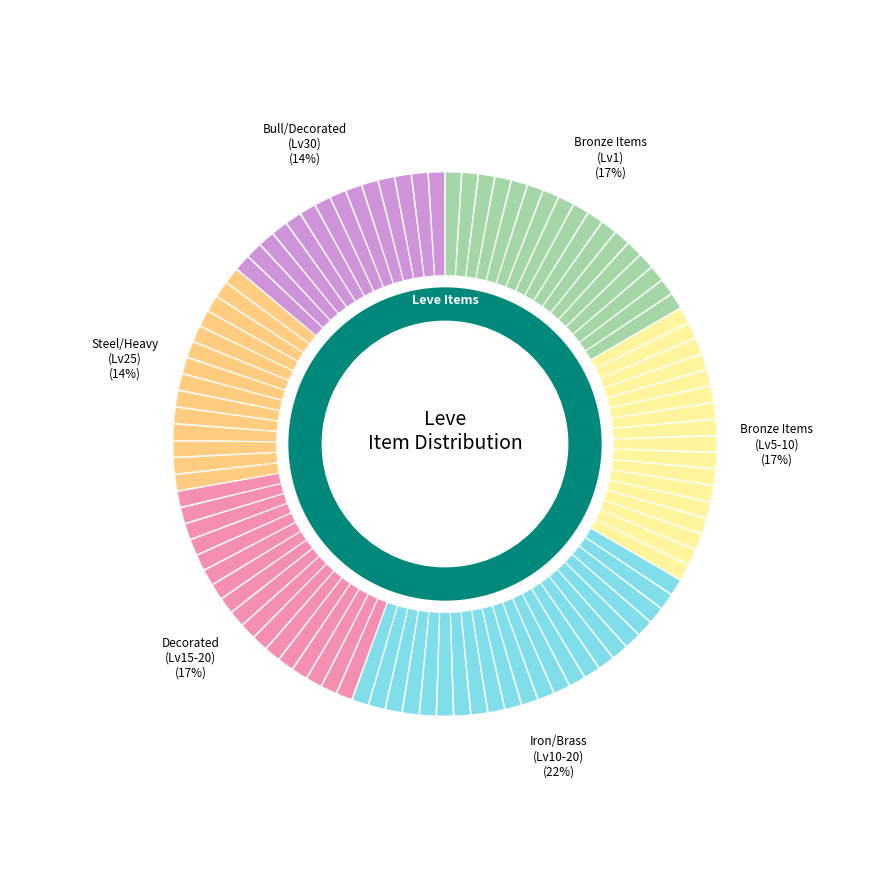

Is the sum of Iron Celata and Iron Hoplon greater than half?

No